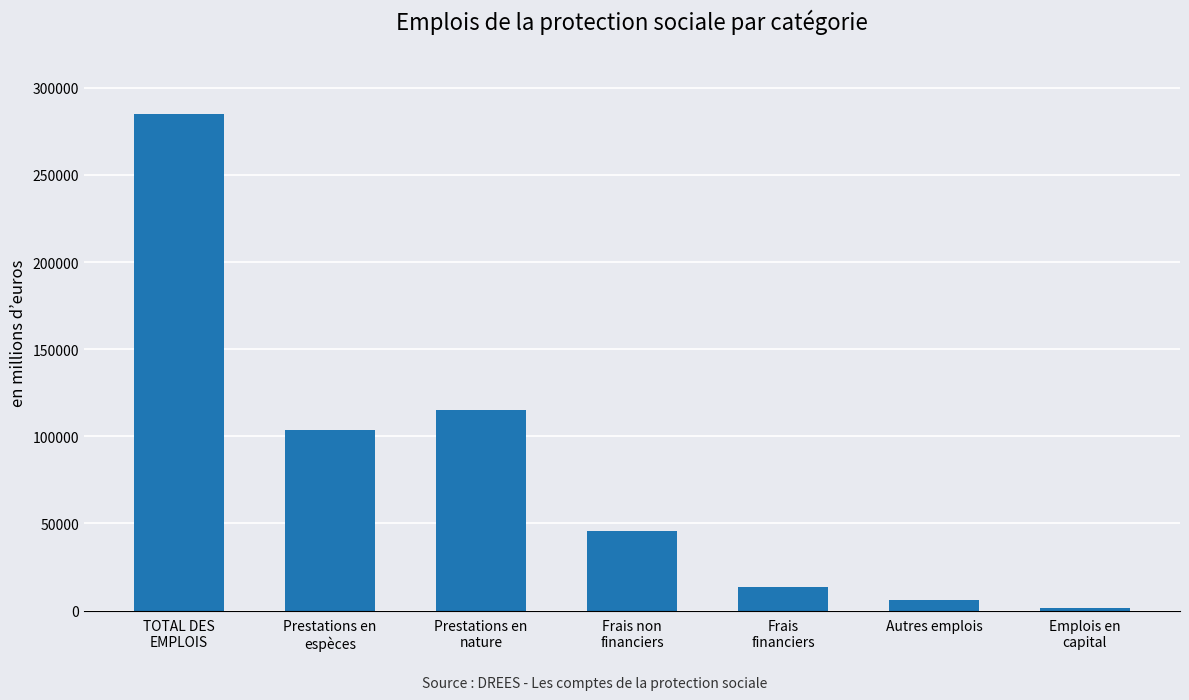

Reading right to left, extract all data points from this chart.

Emplois en
capital=1244.1	Autres emplois=6191.9	Frais
financiers=13640.4	Frais non
financiers=45430.8	Prestations en
nature=114863.3	Prestations en
espèces=103594.7	TOTAL DES
EMPLOIS=284965.1